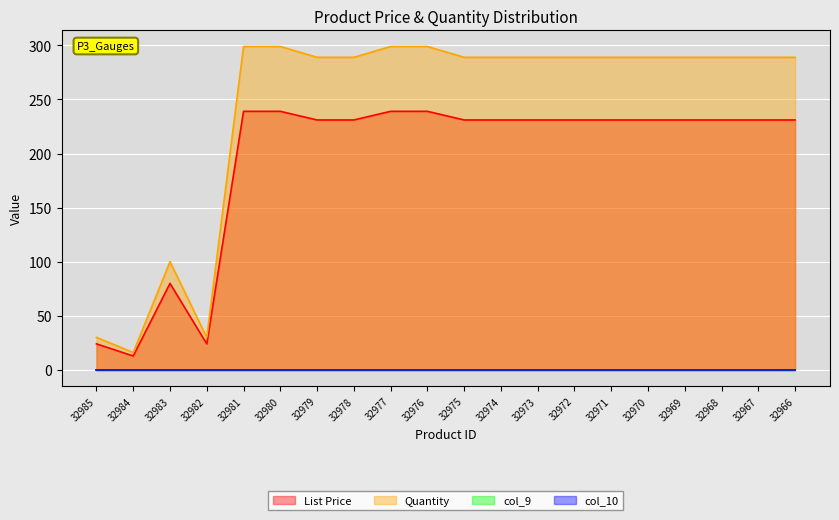

Which series has the widest spread of values?

Quantity